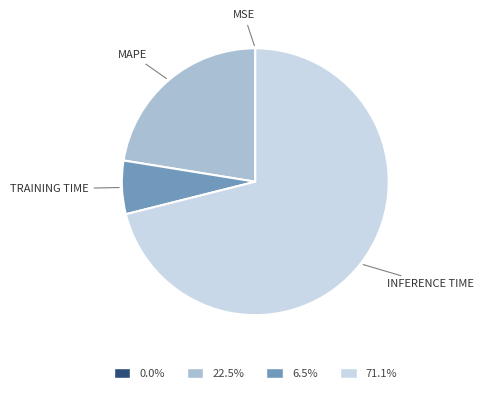

Is there a majority slice in this chart?

Yes